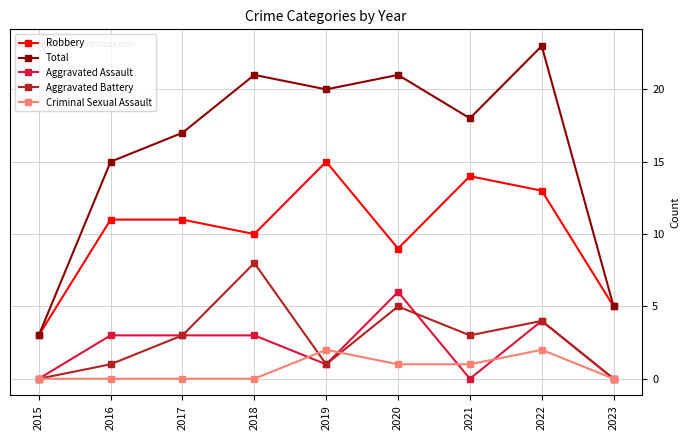

Rank the series by their maximum value, from highest to lowest.

Total, Robbery, Aggravated Battery, Aggravated Assault, Criminal Sexual Assault